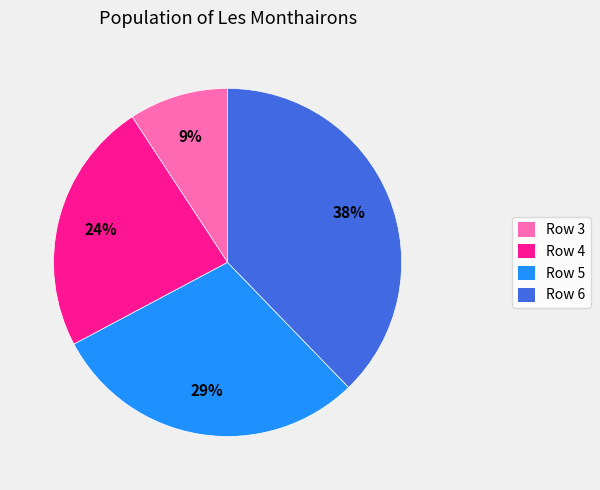

Which slice is the largest?

Row 6